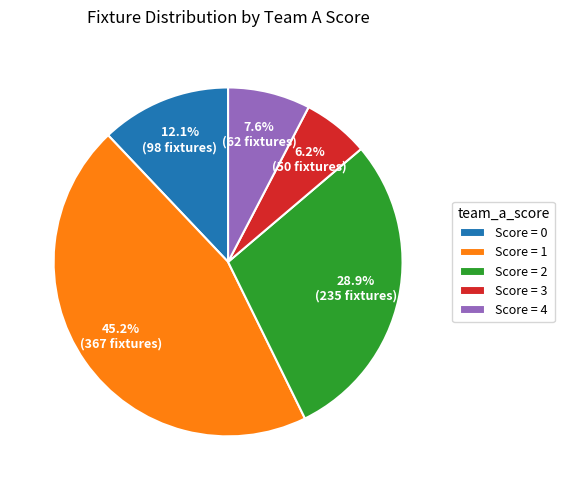

To the nearest percent, what is the difference between the largest and smallest slice percentages?

39%